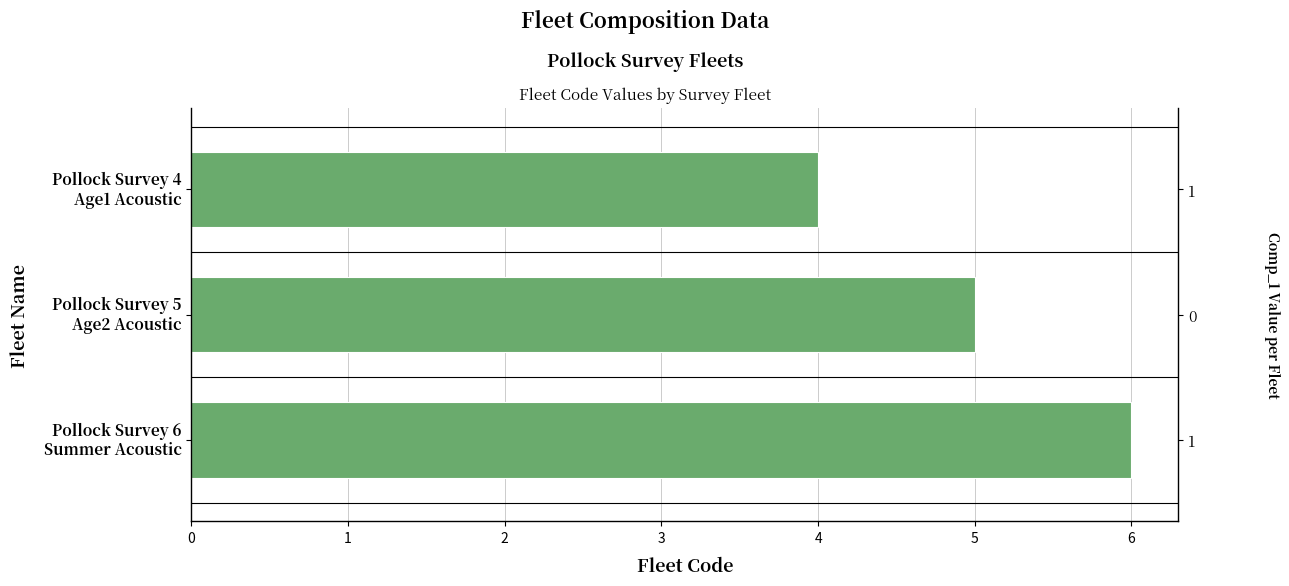

Between Pollock Survey 6 Summer Acoustic and Pollock Survey 4 Age1 Acoustic, which is larger?

Pollock Survey 6 Summer Acoustic